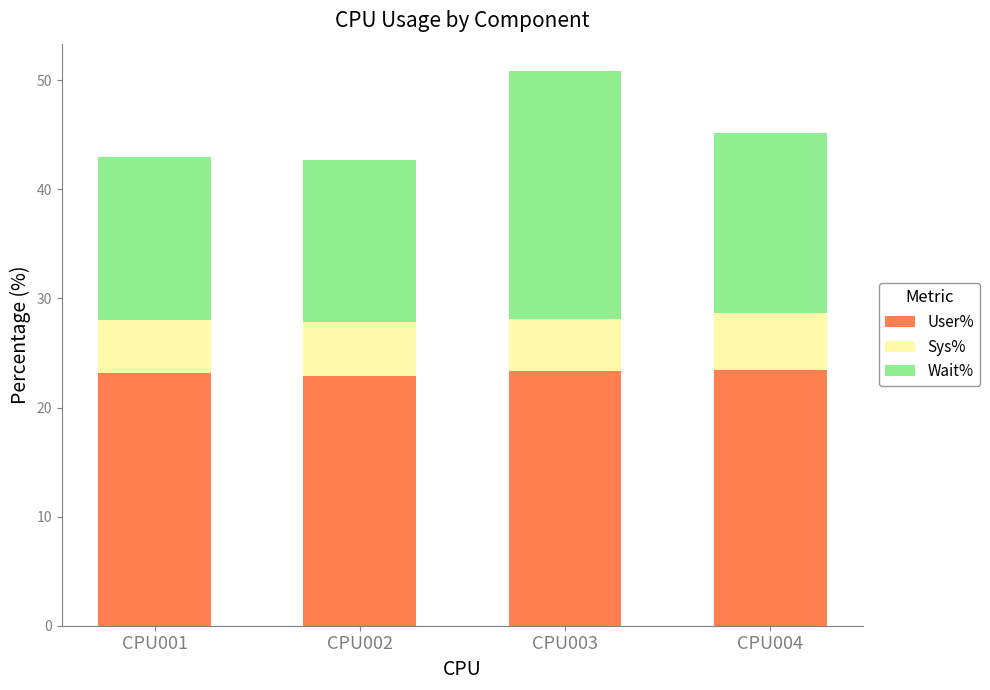

What is the total value across all series at CPU004?

45.2